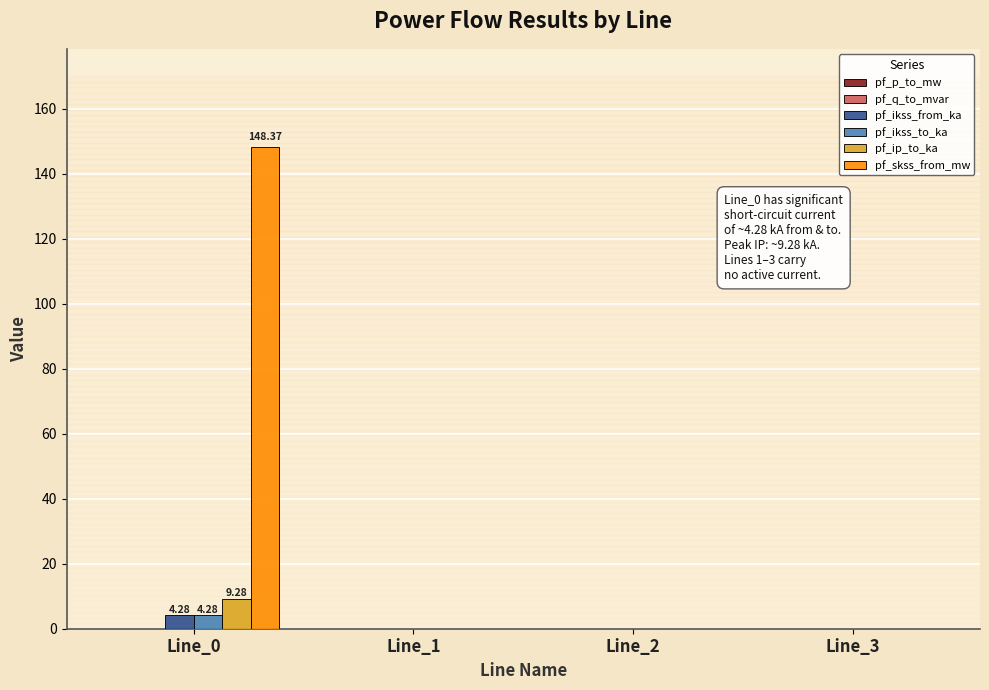

Is the value of pf_ip_to_ka at Line_0 greater than the value of pf_skss_from_mw at Line_3?

Yes